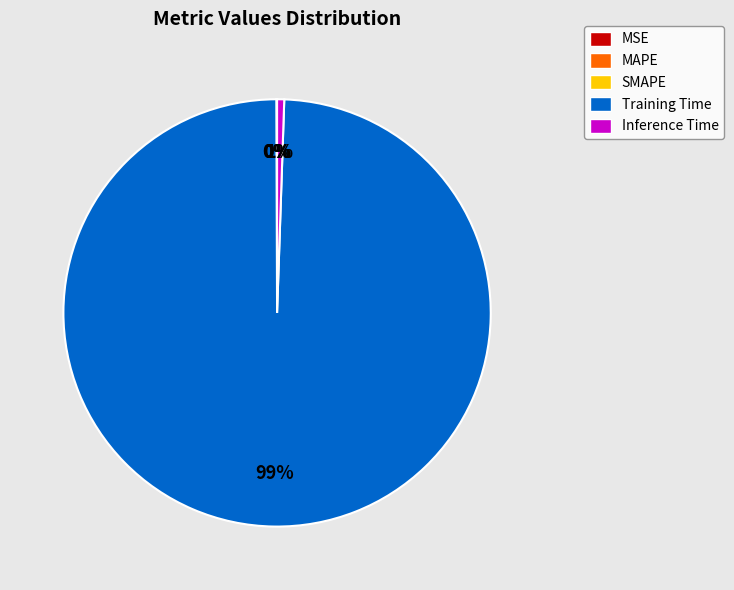

To the nearest percent, what is the average slice percentage?

20%